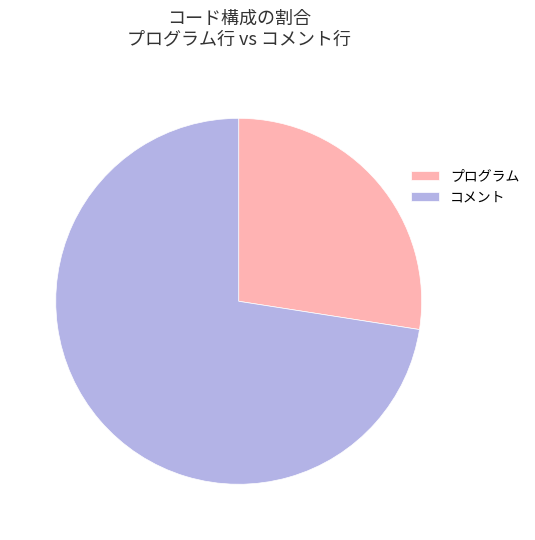

Count the number of slices in the pie.

2